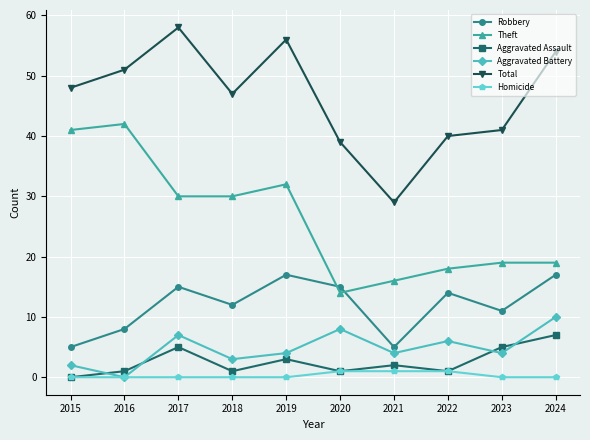

How many interior local peaks does the Aggravated Assault series have?

3